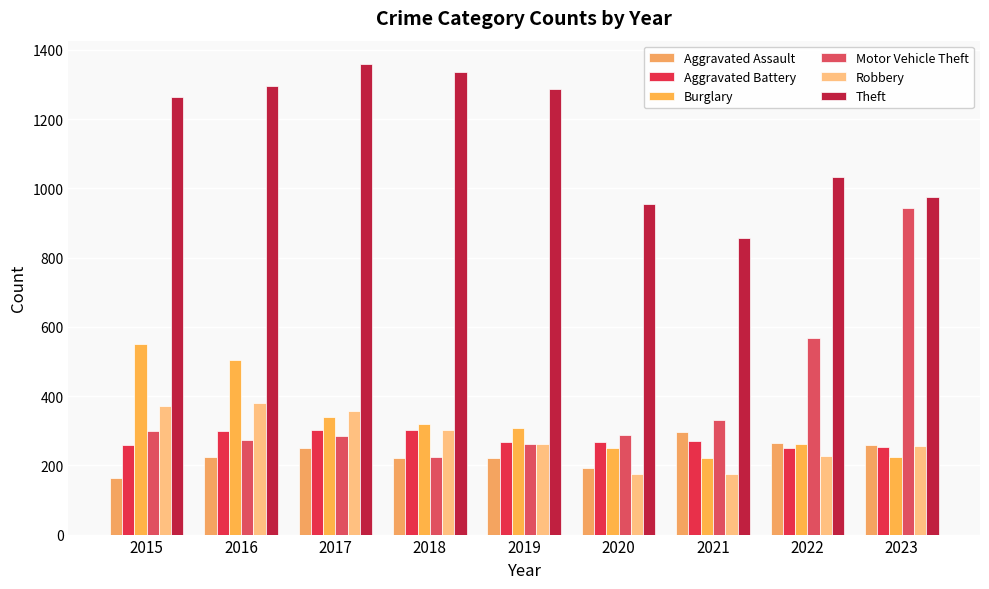

Where is Robbery nearest to the value 277?

2019